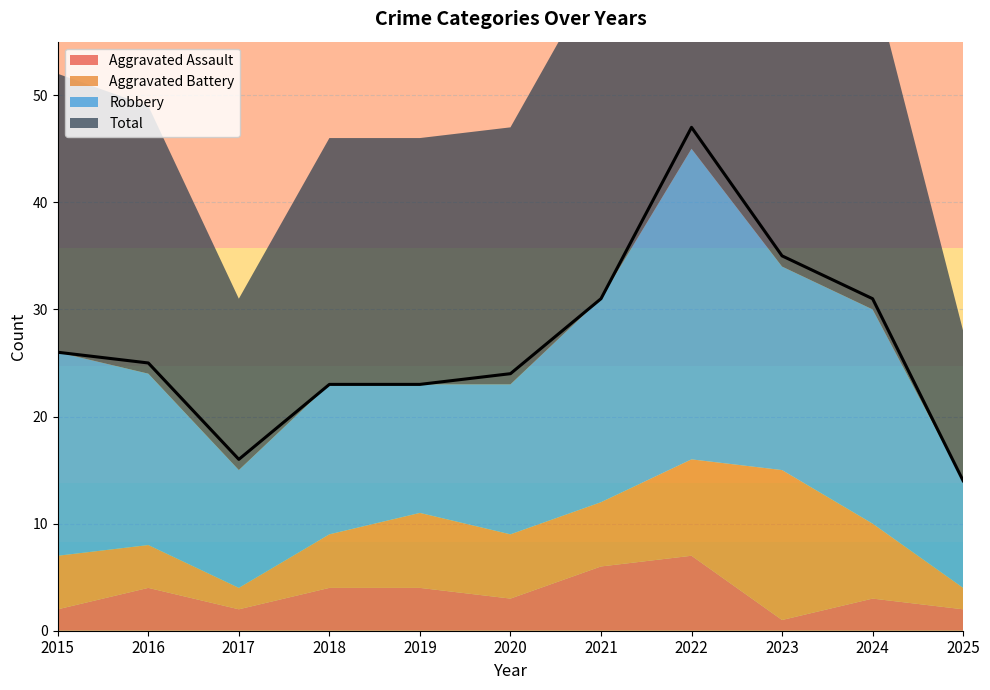

What is the total value across all series at 2017?

31